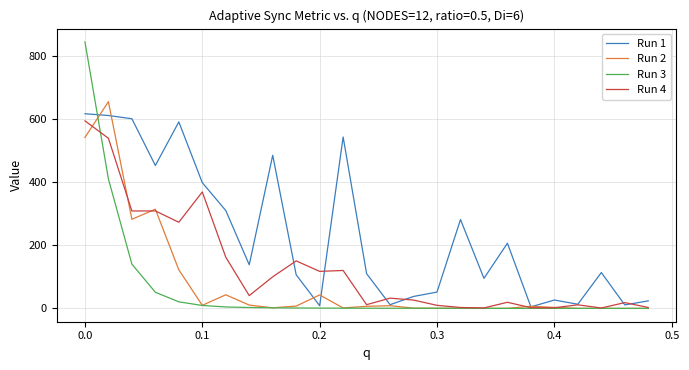

Which series has the widest spread of values?

Run 3